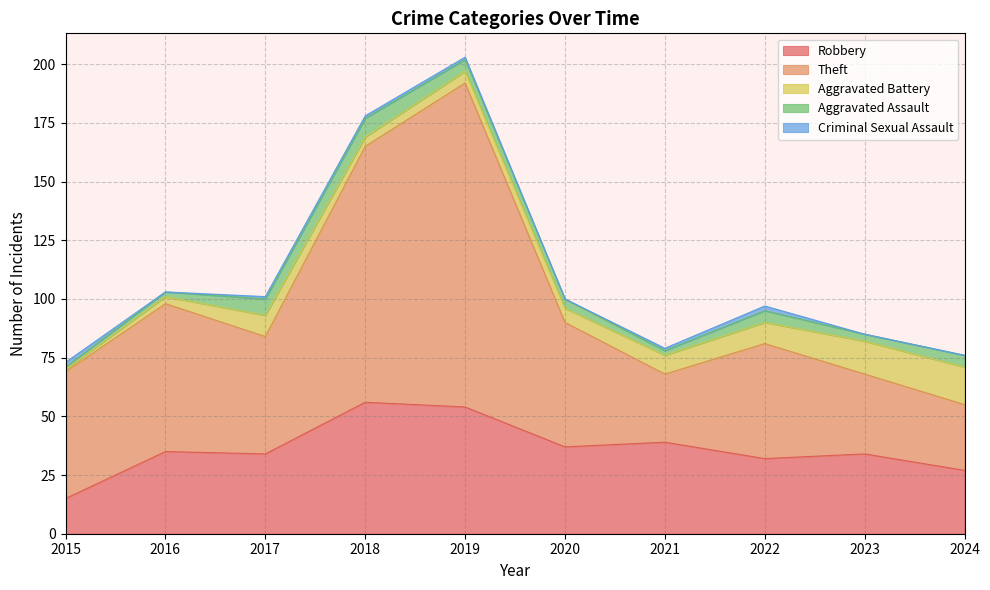

The Theft series shows 34 at 2023. True or false?

True